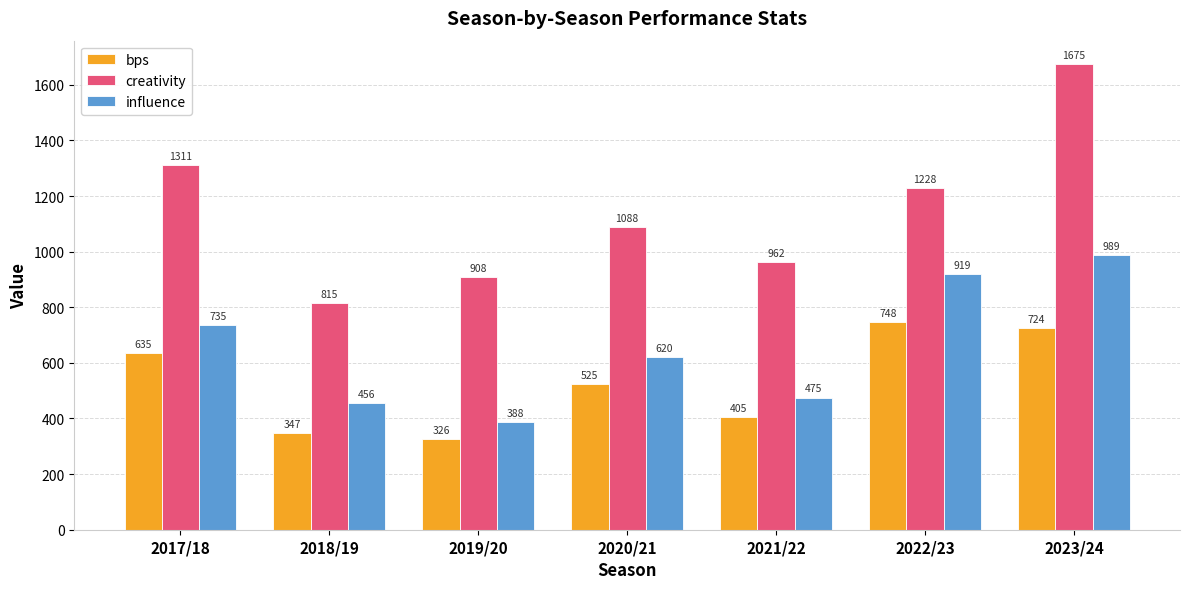

At which category is the sum across all series the highest?

2023/24